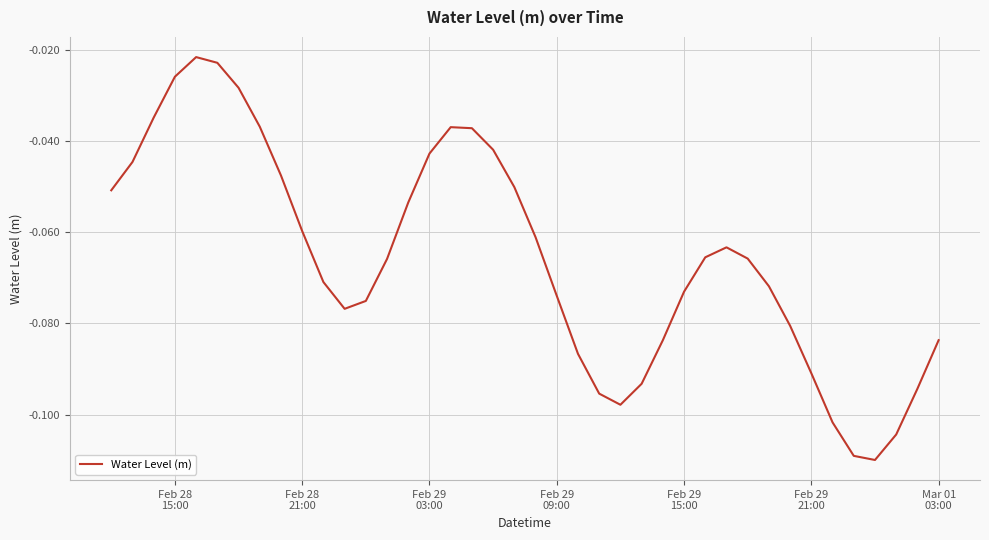

Does the chart display data point markers on the line(s)?

No